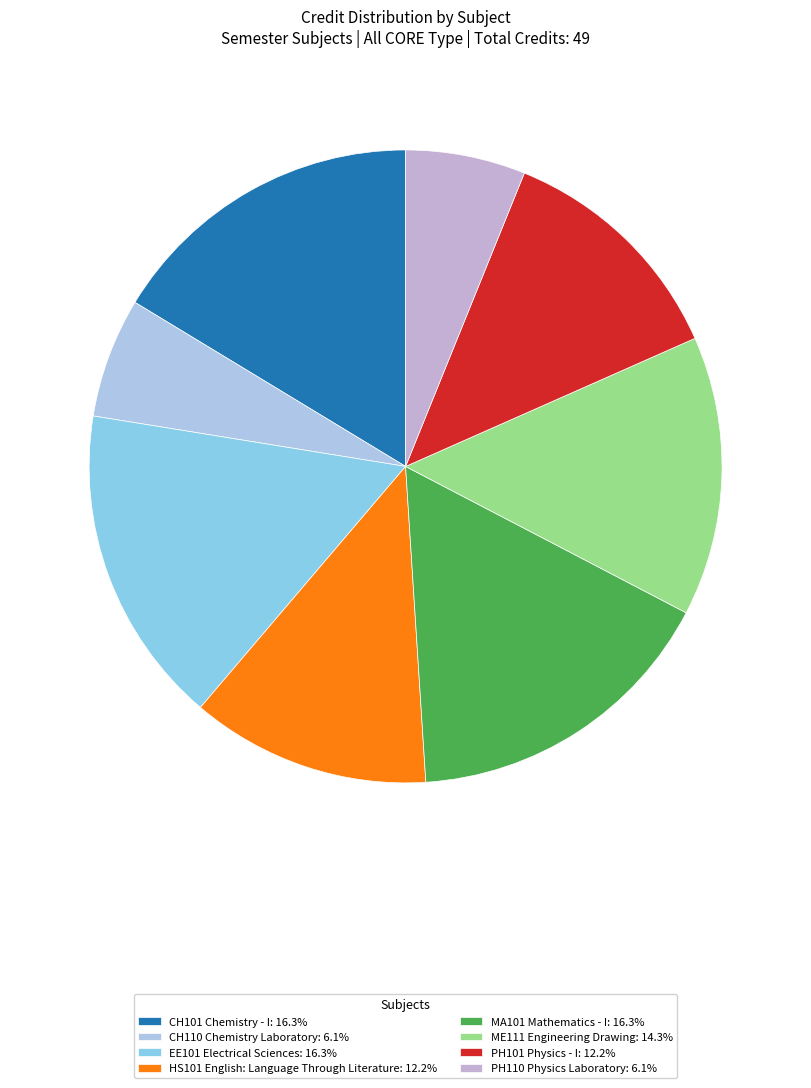

What percentage is the PH101 Physics - I slice, to the nearest percent?

12%